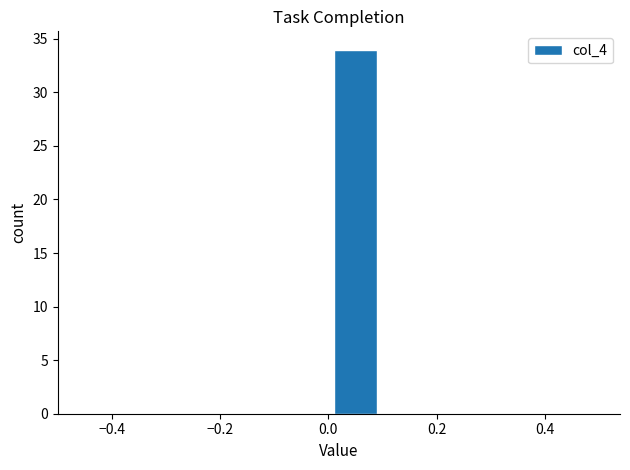

Reading left to right, transcribe this chart: for each bar, give the range it covers on the x-axis and its height. The values are not printed on the chart, so give them approximately, as read against the axis.

-0.5 to -0.4: 0
-0.4 to -0.3: 0
-0.3 to -0.2: 0
-0.2 to -0.1: 0
-0.1 to 0.0: 0
0.0 to 0.1: 34
0.1 to 0.2: 0
0.2 to 0.3: 0
0.3 to 0.4: 0
0.4 to 0.5: 0